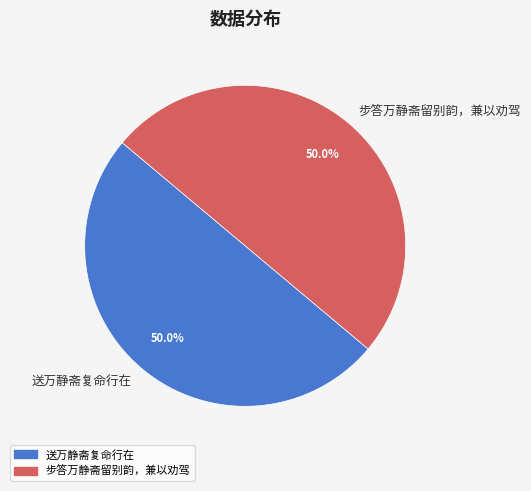

Approximately how many times larger is the value at 步答万静斋留别韵，兼以劝驾 compared to 送万静斋复命行在?

1.0